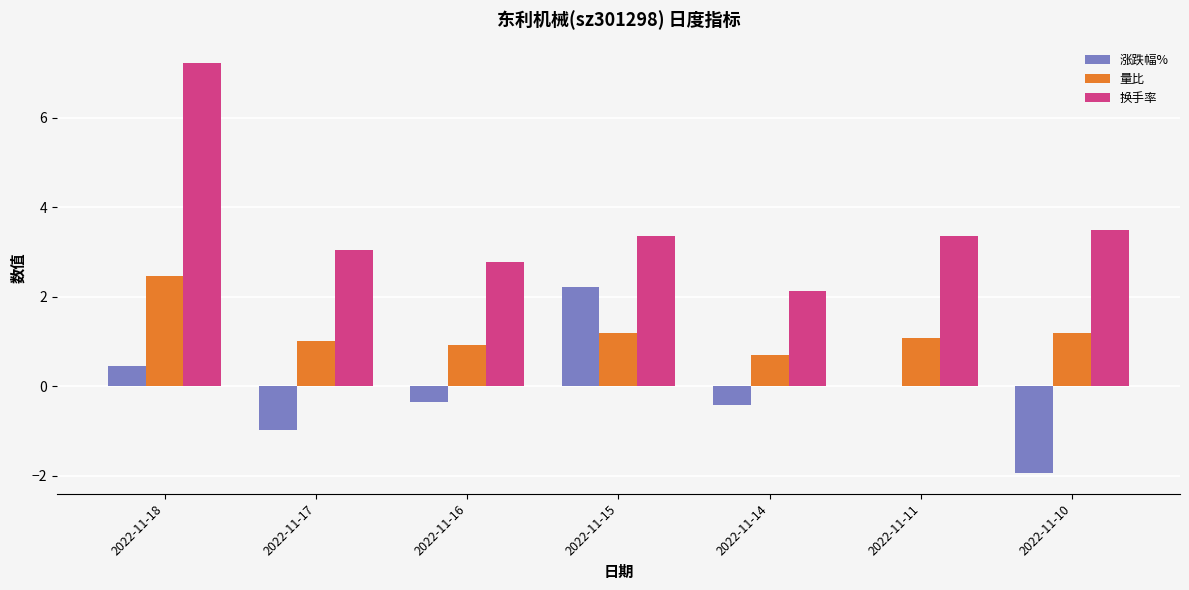

Between 2022-11-18 and 2022-11-14, which series saw the biggest shift?

换手率